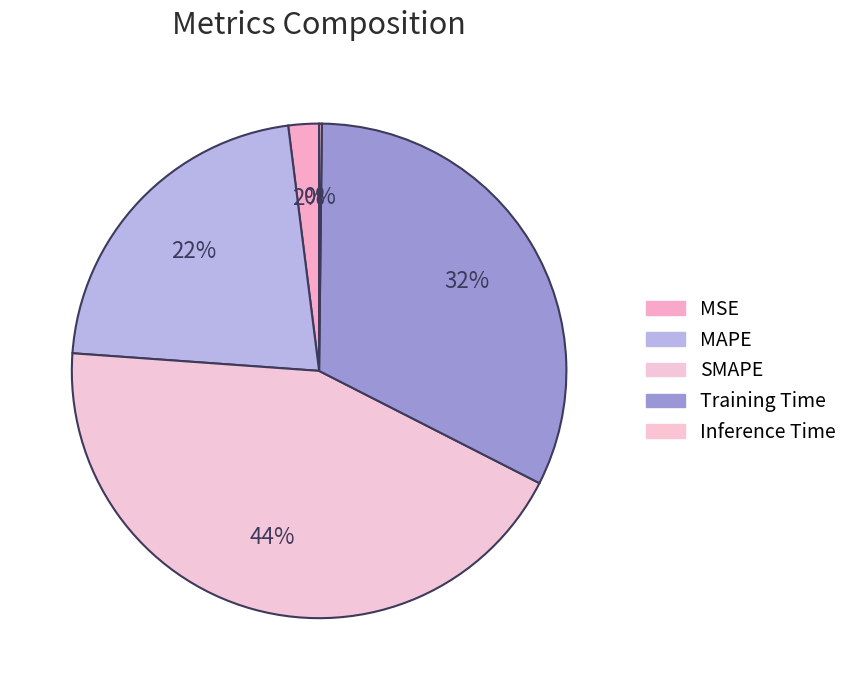

How many slices are in this pie chart?

5